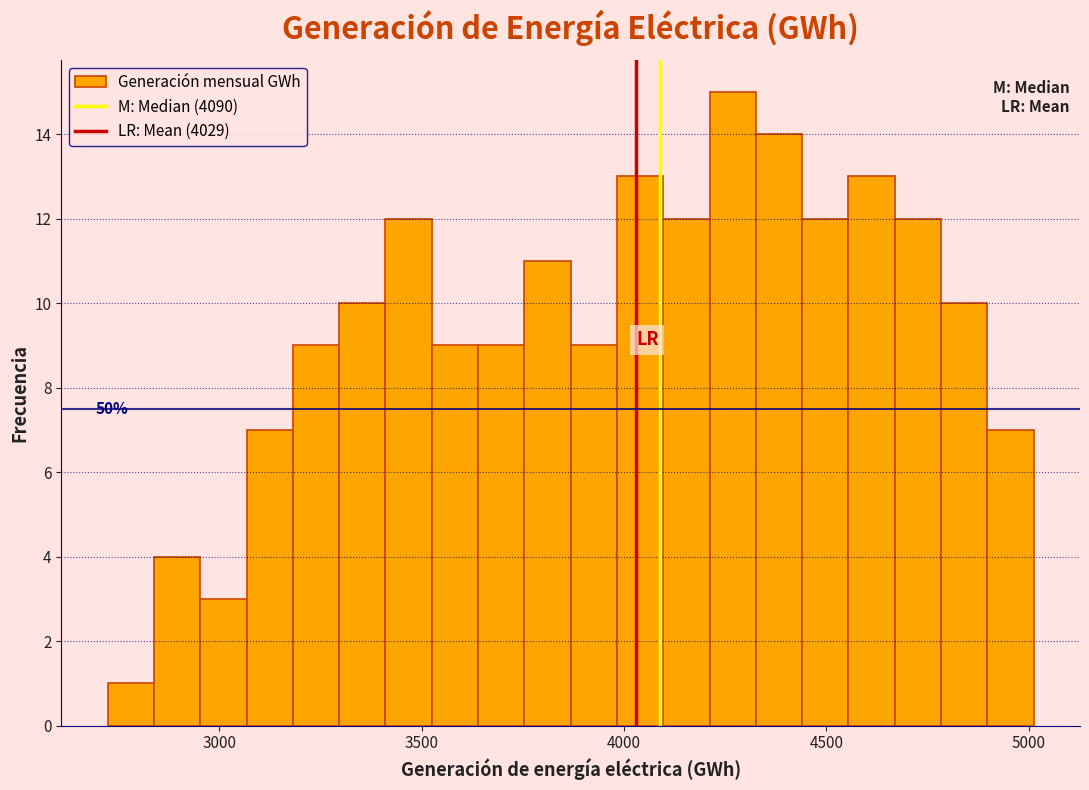

Read against the x-axis, roughly where is the centre of the tallest bar?

4250